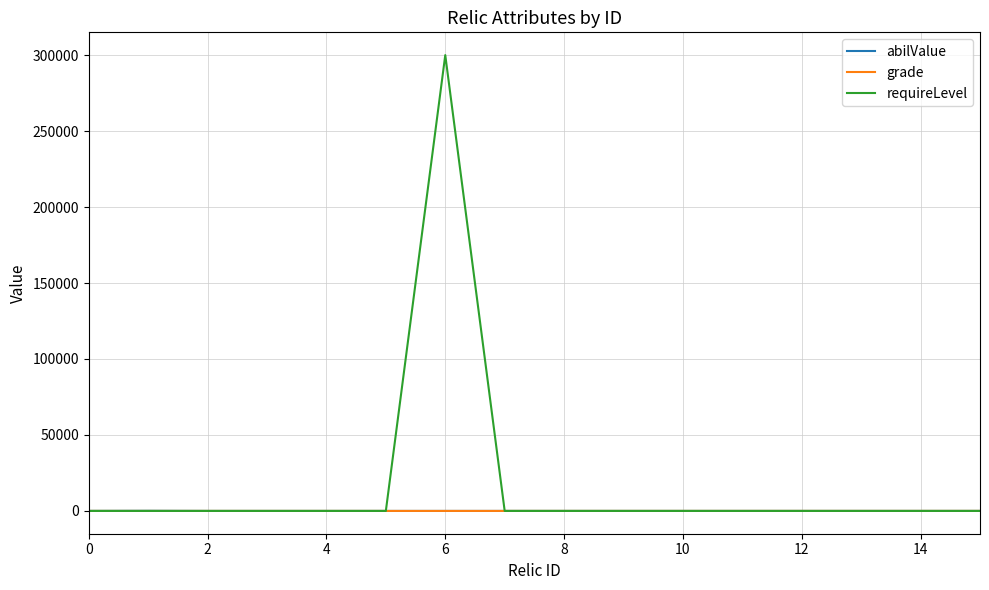

What is the greatest value displayed?

300000.0